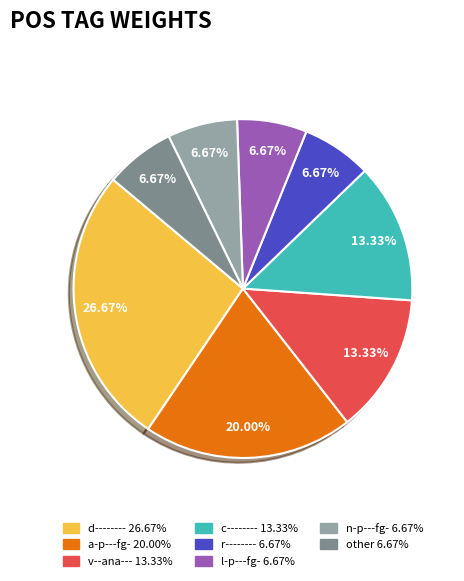

Combined, do n-p---fg- and d-------- account for over 50%?

No